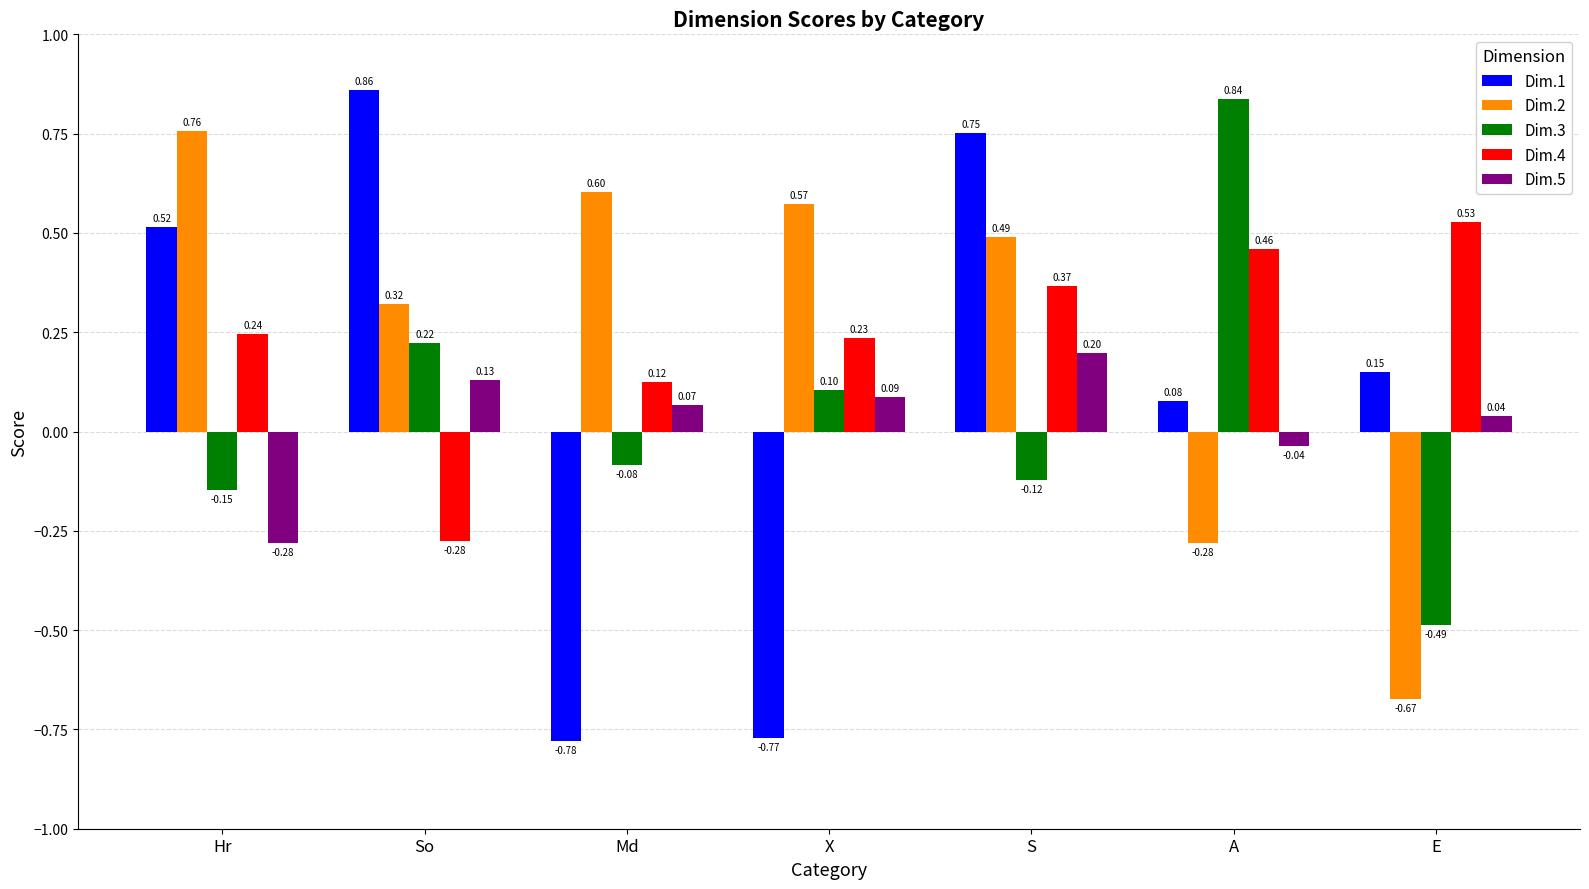

At which category does the chart reach its peak across all series?

So